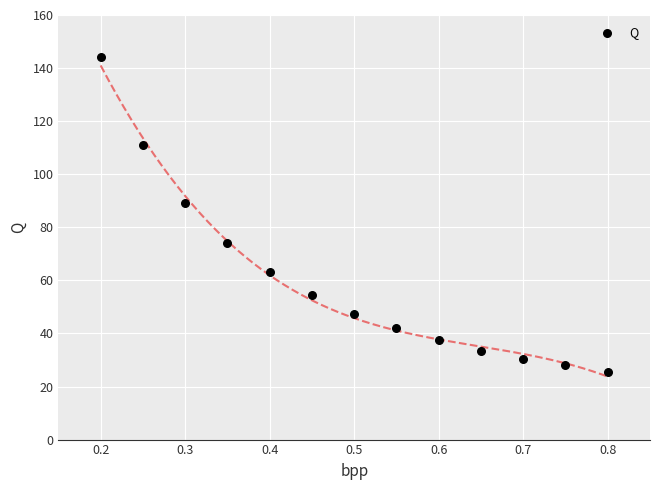

What is the range of X values (max minus min)?

0.6